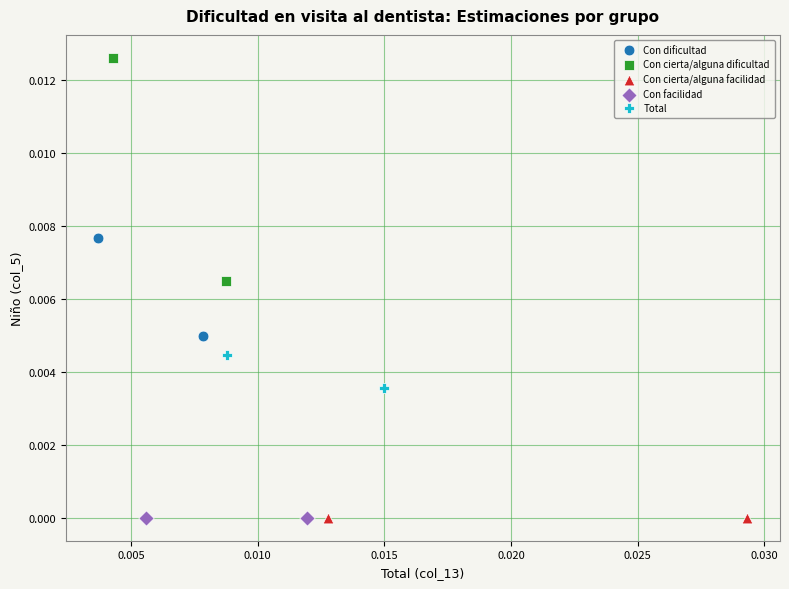

What are all the series names shown in the legend?

Con dificultad, Con cierta/alguna dificultad, Con cierta/alguna facilidad, Con facilidad, Total